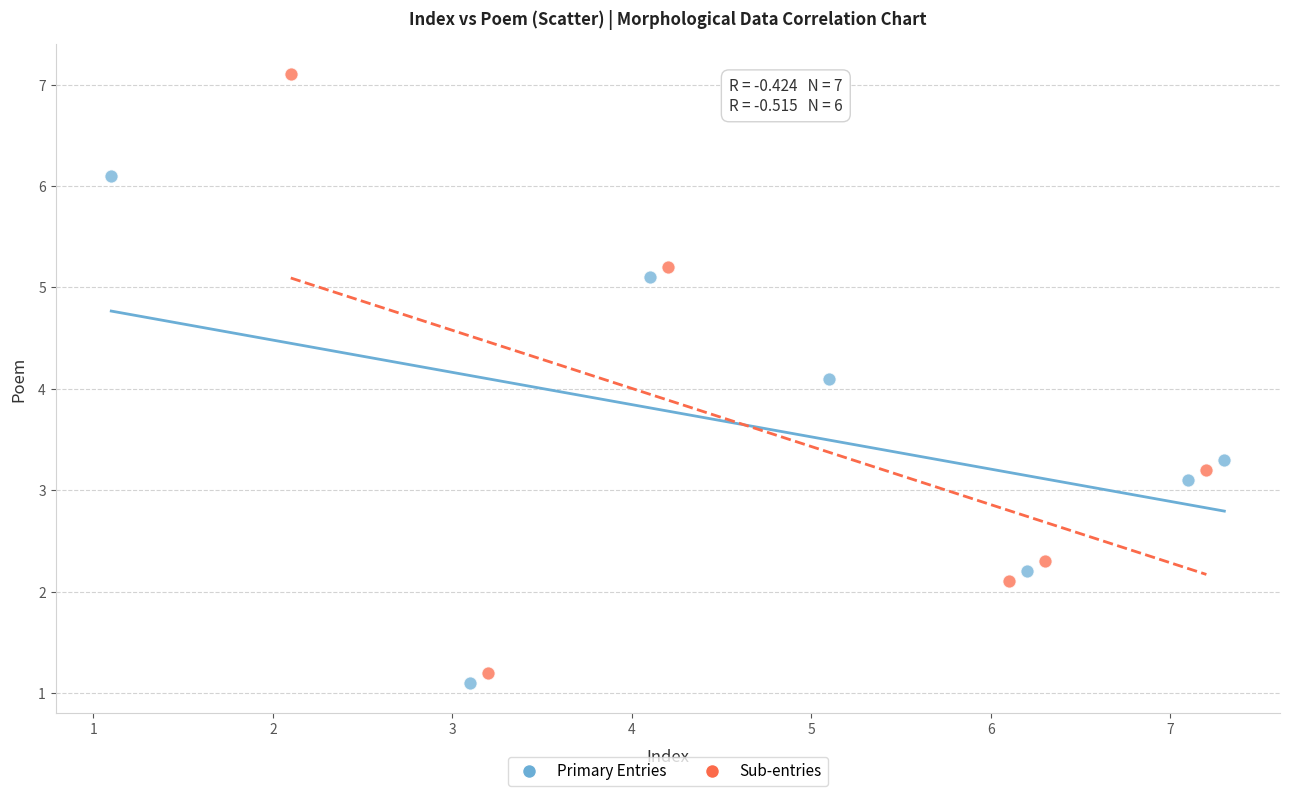

What are all the series names shown in the legend?

Primary Entries, Sub-entries